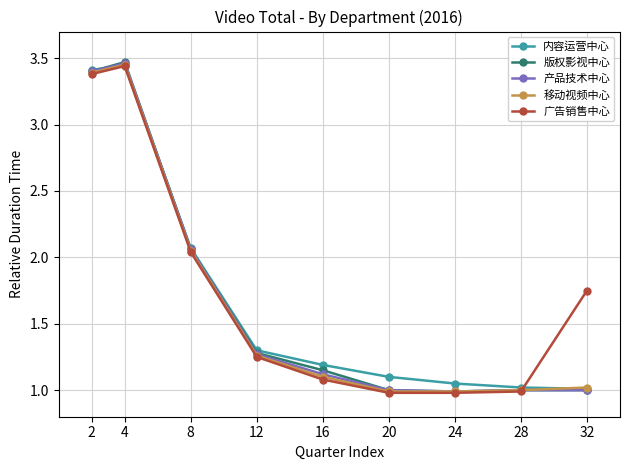

What is the value of the 产品技术中心 point at the 9th from the left?

1.0